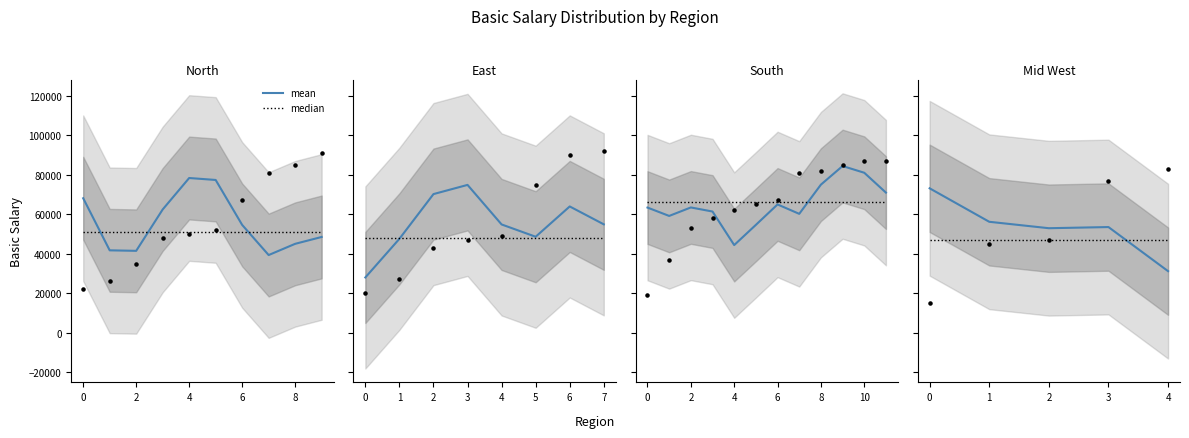

What is the total value across all series at 4?

129349.4